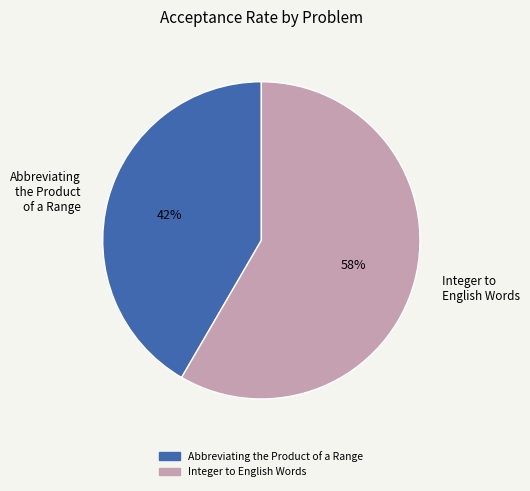

To the nearest percent, what is the average slice percentage?

50%